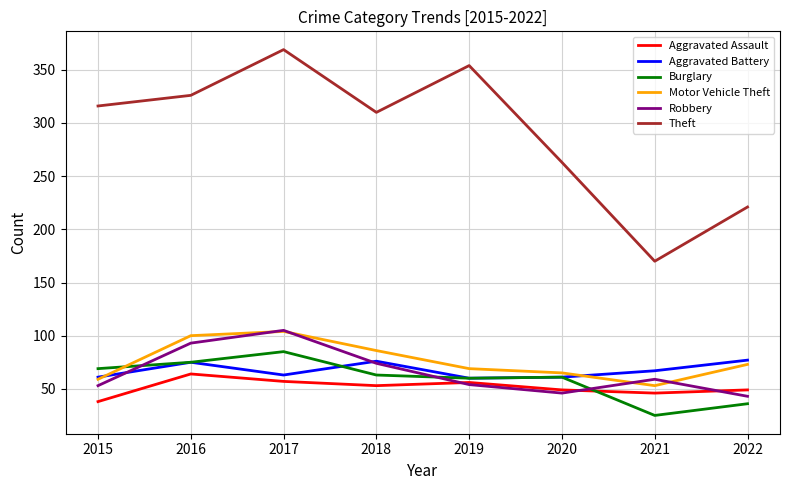

Does the chart have visible grid lines?

Yes